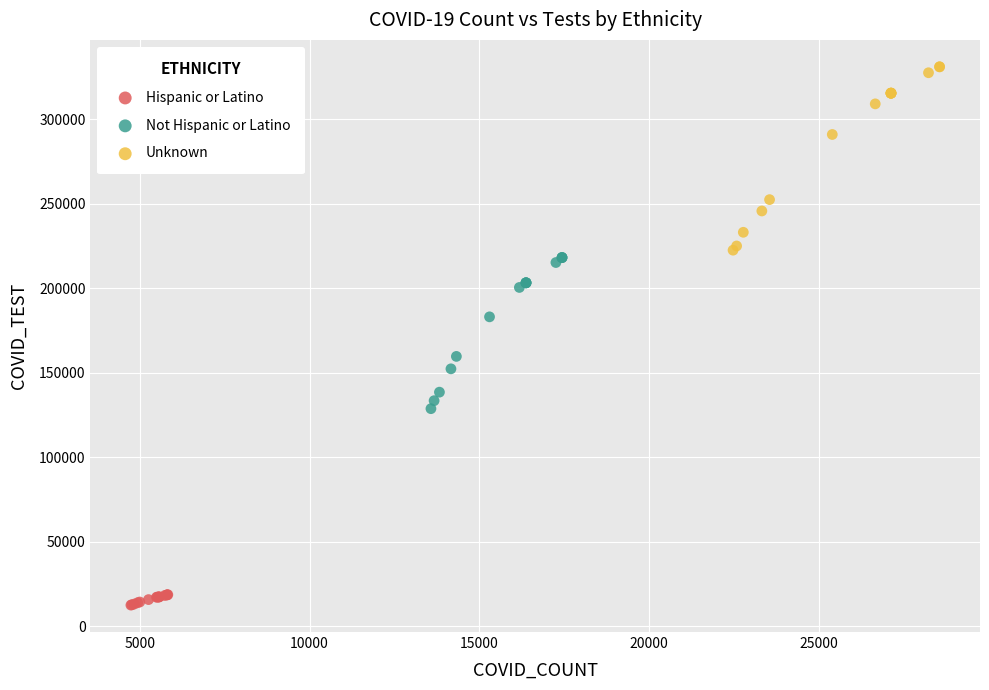

Which series has the widest spread of Y values?

Unknown